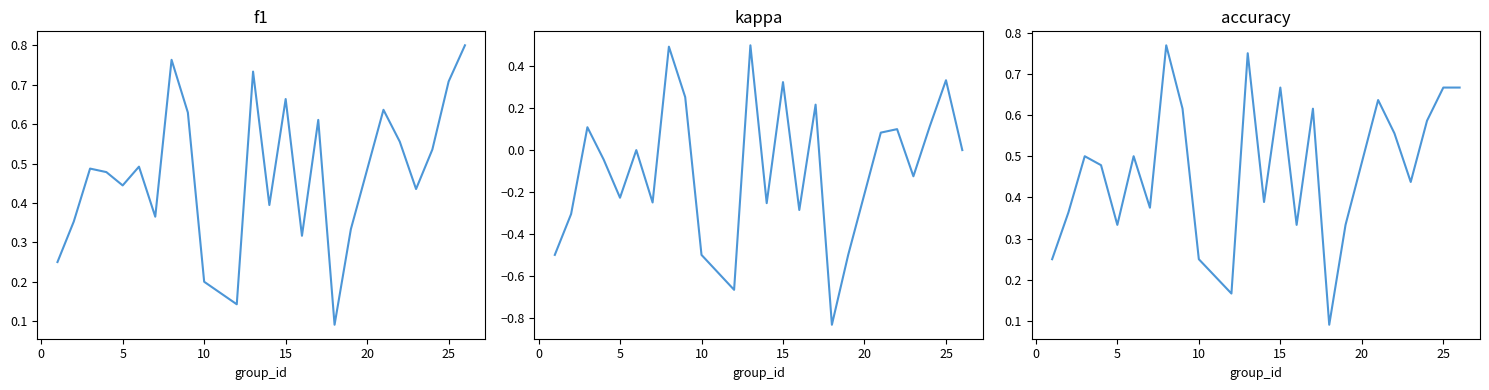

Reading right to left, extract all data points from this chart.

f1: 0.8	0.7	0.5	0.4	0.6	0.6	0.3	0.1	0.6	0.3	0.7	0.4	0.7	0.1	0.2	0.6	0.8	0.4	0.5	0.4	0.5	0.5	0.4	0.2
kappa: 0.0	0.3	0.1	-0.1	0.1	0.1	-0.5	-0.8	0.2	-0.3	0.3	-0.3	0.5	-0.7	-0.5	0.3	0.5	-0.2	0.0	-0.2	-0.0	0.1	-0.3	-0.5
accuracy: 0.7	0.7	0.6	0.4	0.6	0.6	0.3	0.1	0.6	0.3	0.7	0.4	0.8	0.2	0.2	0.6	0.8	0.4	0.5	0.3	0.5	0.5	0.4	0.2